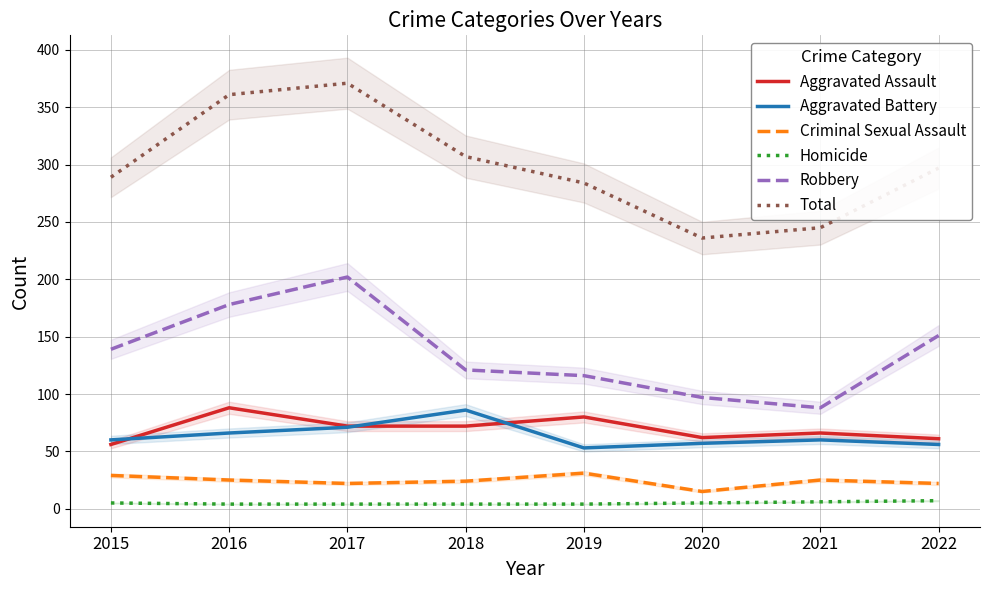

What is the difference between the Criminal Sexual Assault values at 2021 and 2015?

4